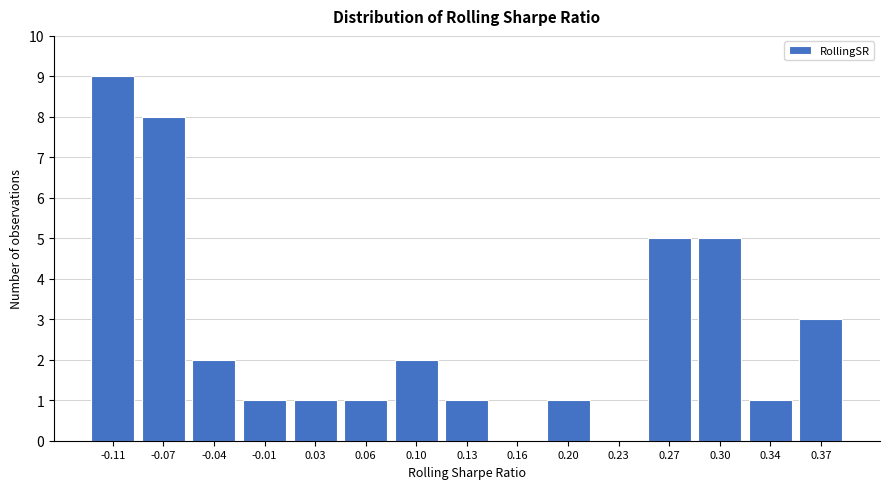

Reading right to left, what are all the values shown in this chart?

0.37=3	0.34=1	0.30=5	0.27=5	0.23=0	0.20=1	0.16=0	0.13=1	0.10=2	0.06=1	0.03=1	-0.01=1	-0.04=2	-0.07=8	-0.11=9